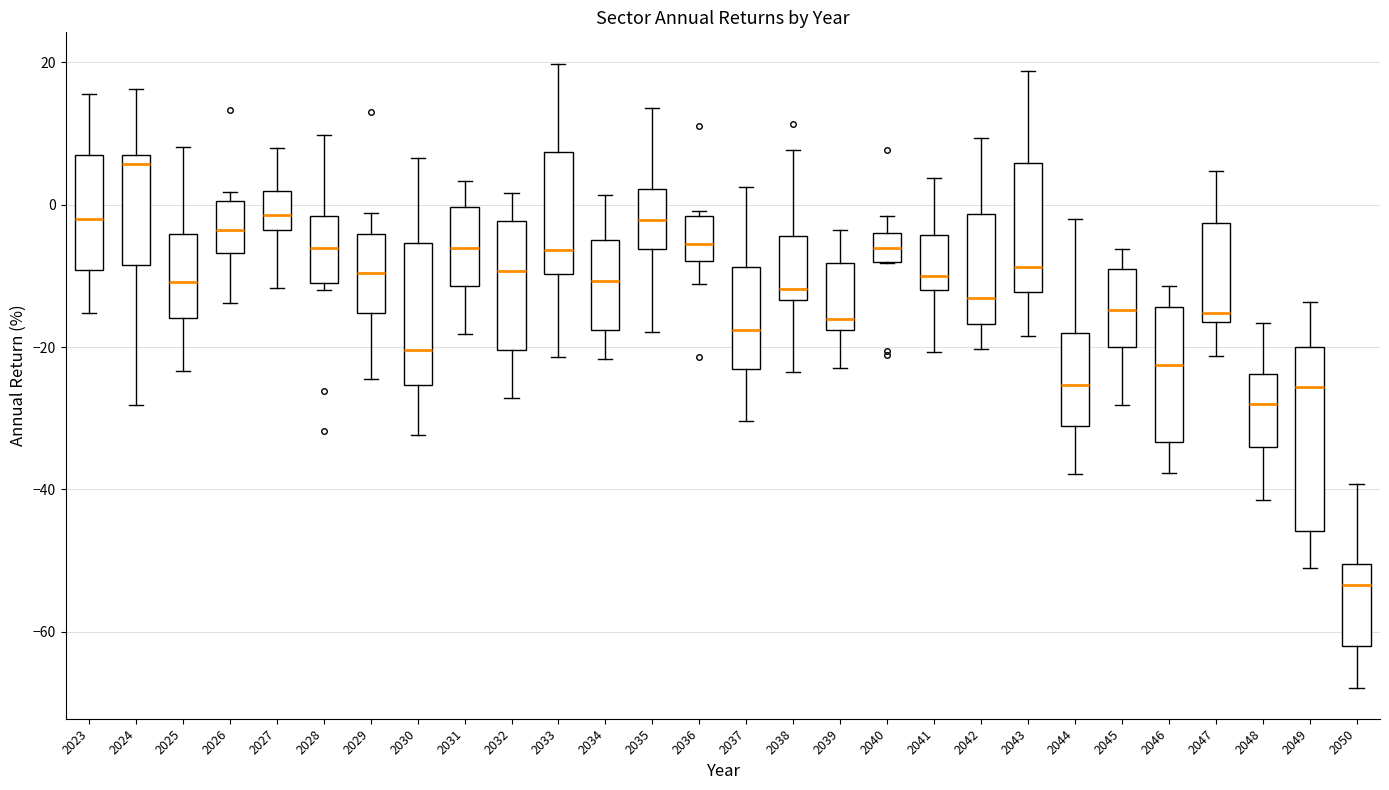

Where is the upper edge of the box at x = 2044 on the y-axis? The values are not printed on the chart, so give them approximately, as read against the axis.

-18